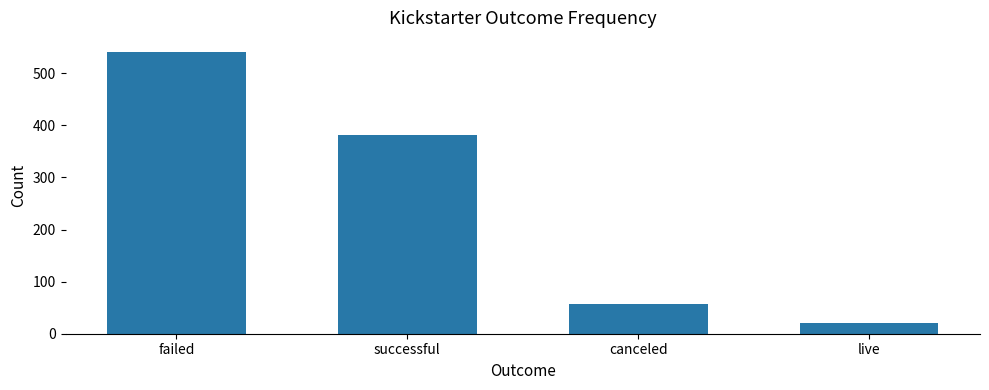

Is it true that the value at successful is 609?

False